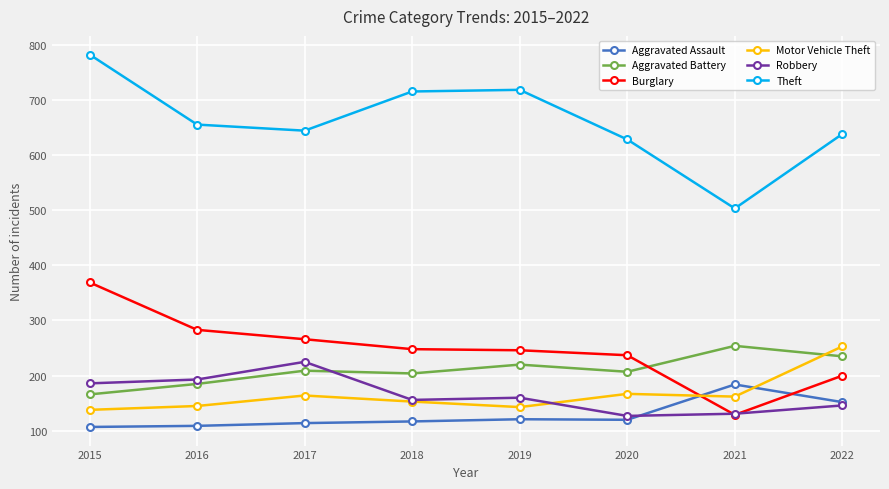

What is the minimum value for Burglary?

129